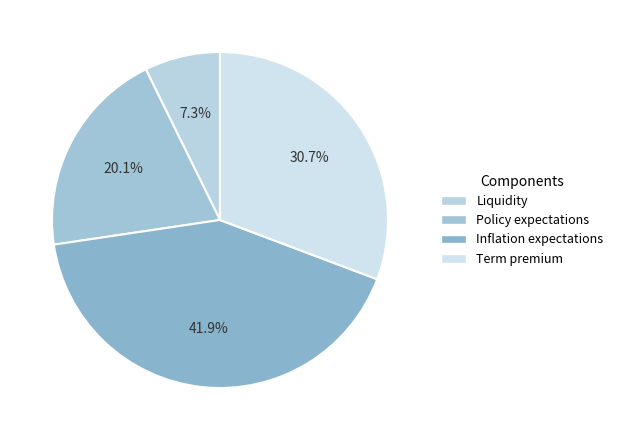

Does any single category account for the majority?

No